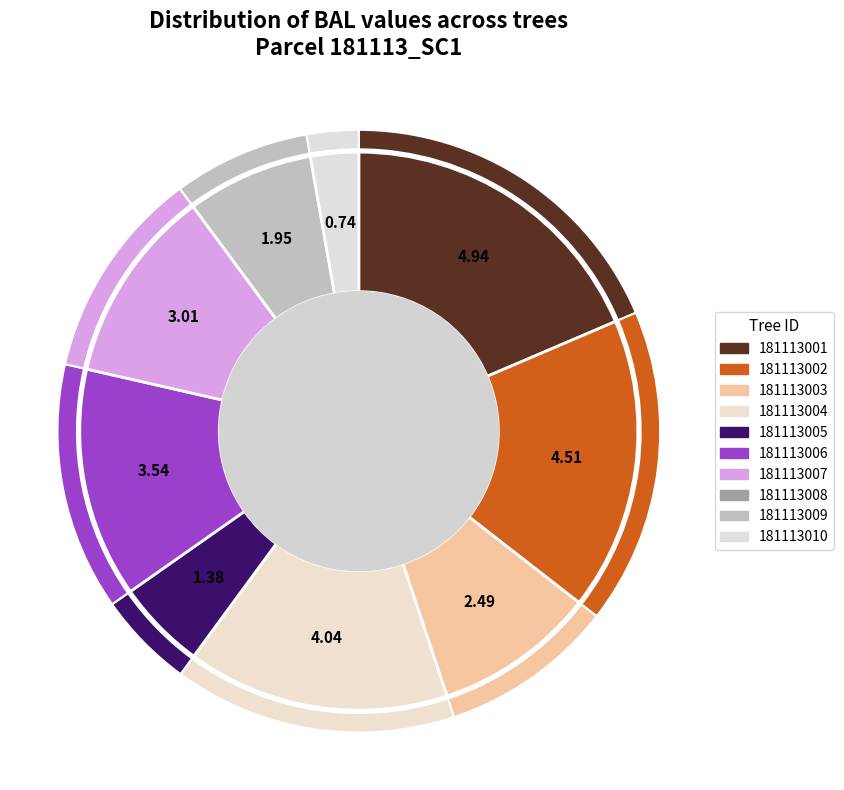

Rank the categories by value from highest to lowest.

181113001, 181113002, 181113004, 181113006, 181113007, 181113003, 181113009, 181113005, 181113010, 181113008